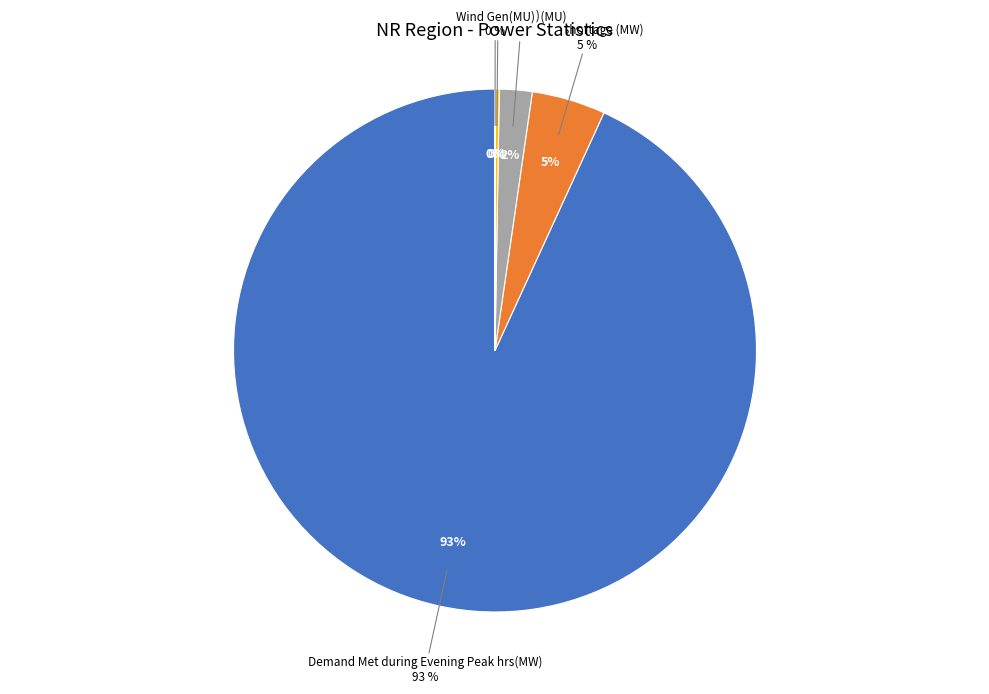

What is the change in value from Demand Met during Evening Peak hrs(MW) to Peak Shortage (MW)?

-34624